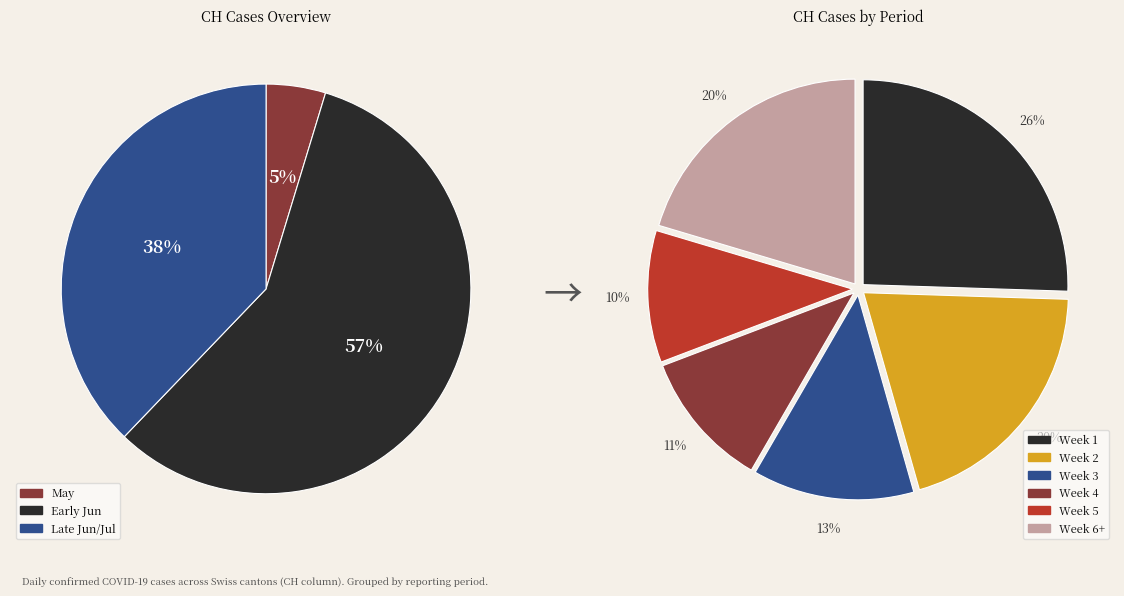

Is there any slice that represents more than half of the pie?

No